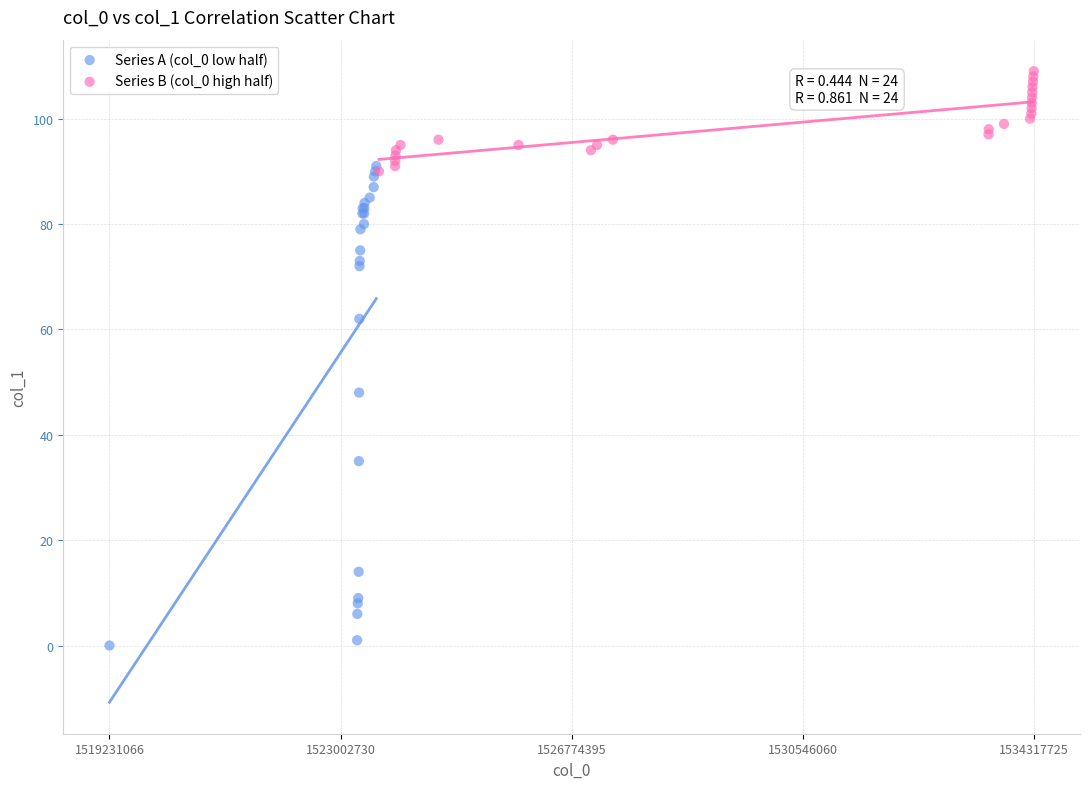

Which series reaches the maximum Y coordinate?

Series B (col_0 high half)